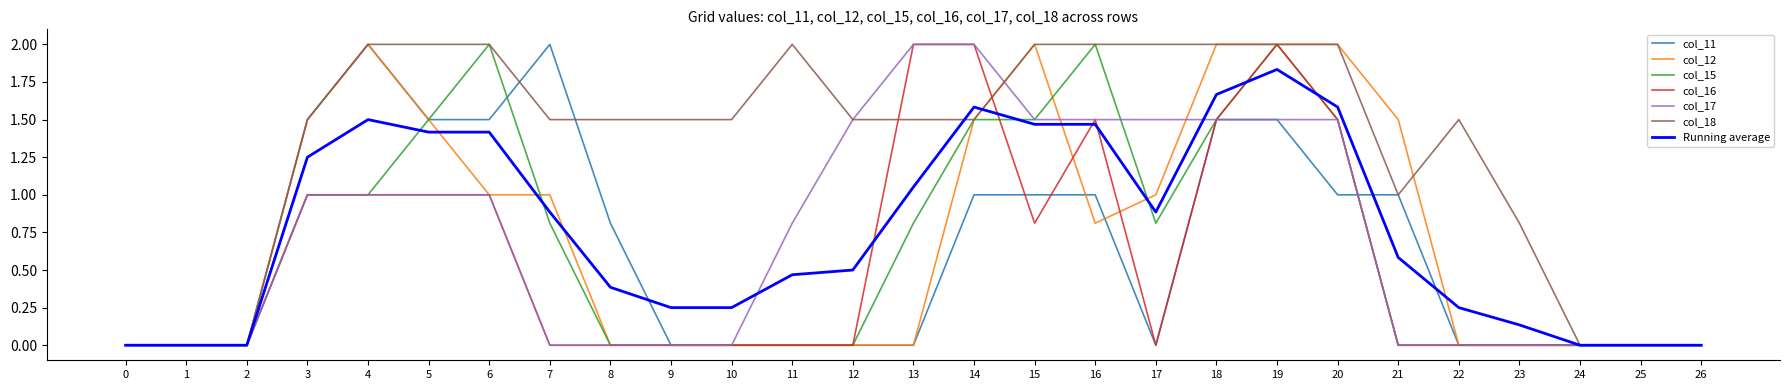

What are all the series names shown in the legend?

col_11, col_12, col_15, col_16, col_17, col_18, Running average